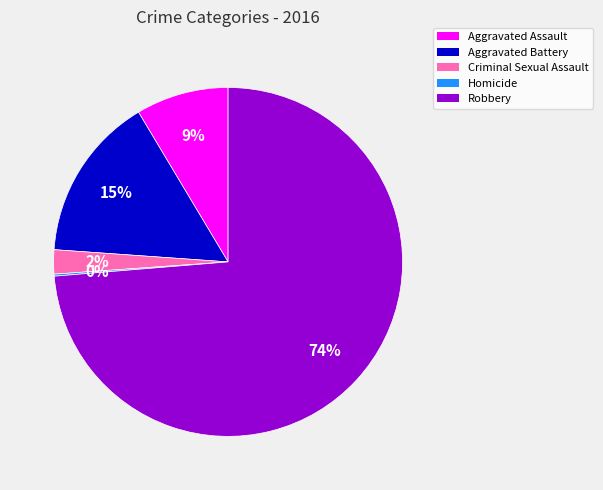

Which slice is the largest?

Robbery